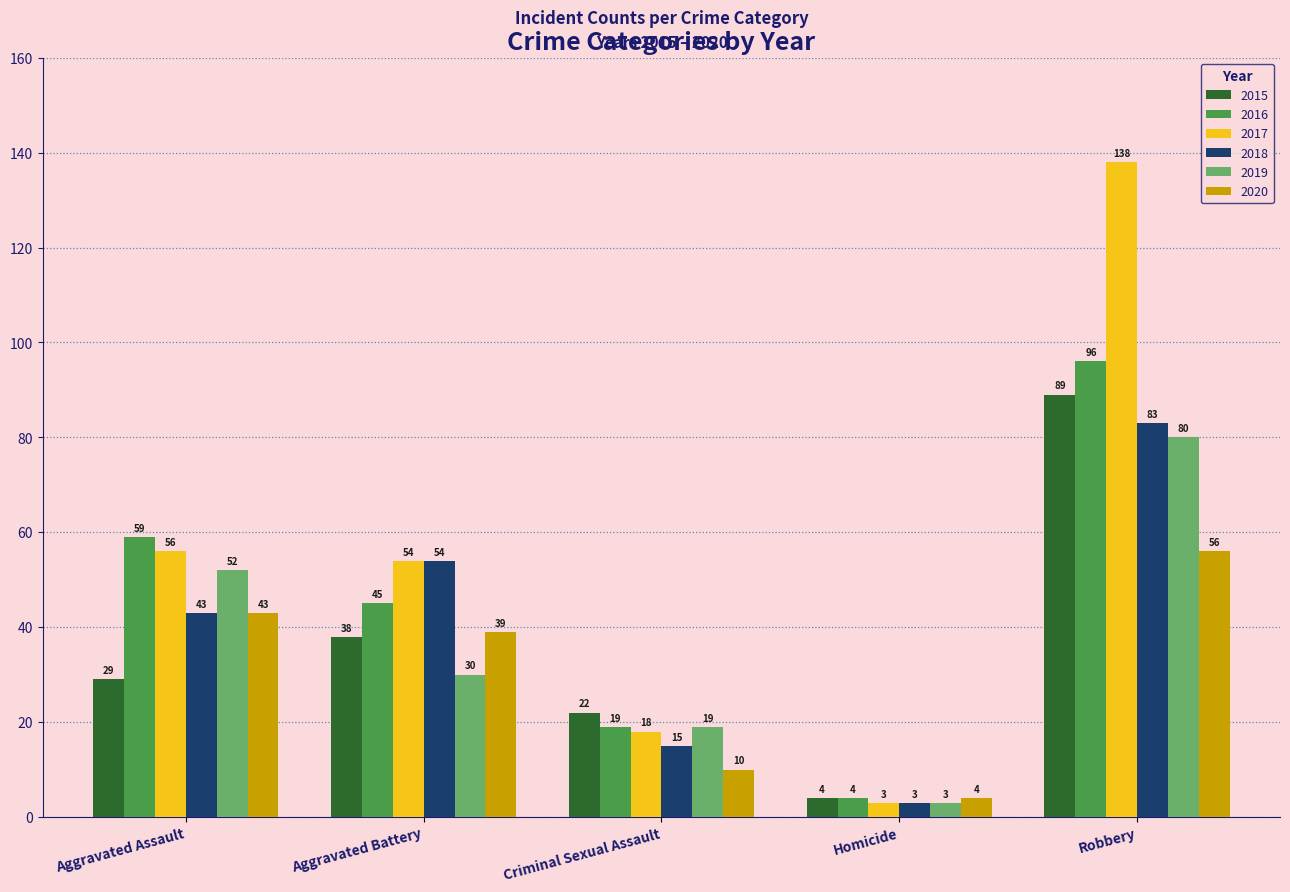

List the labels in order of 2018 value, largest first.

Robbery, Aggravated Battery, Aggravated Assault, Criminal Sexual Assault, Homicide